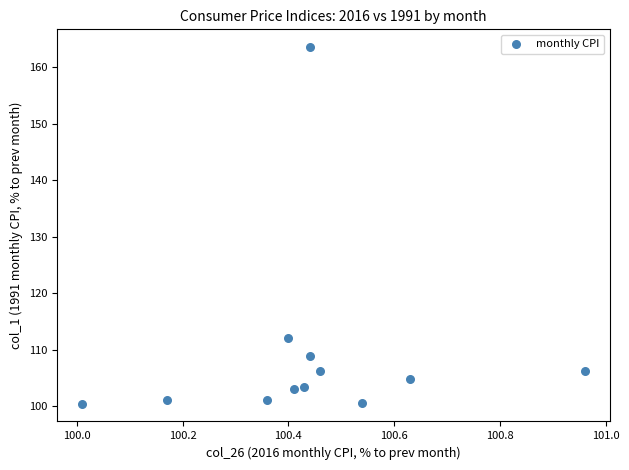

What Y value in the scatter plot is closest to 132?

112.1